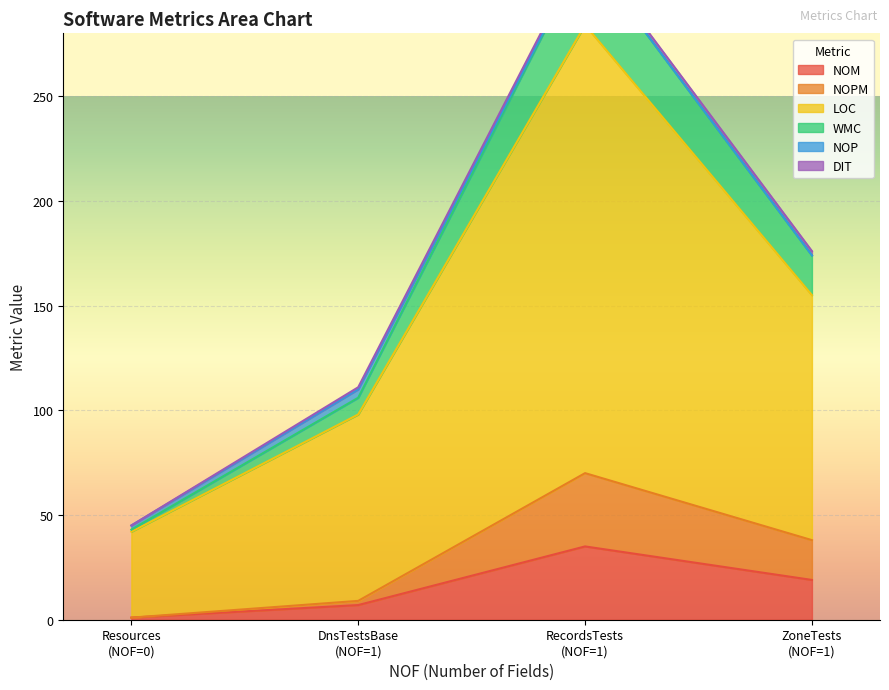

Does the chart display data point markers on the line(s)?

No